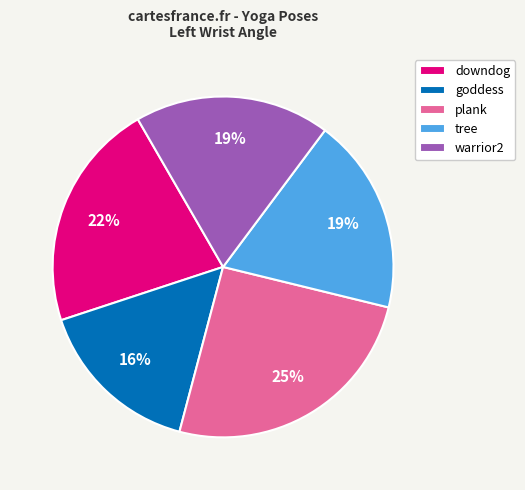

Which category has the biggest portion of the pie?

plank